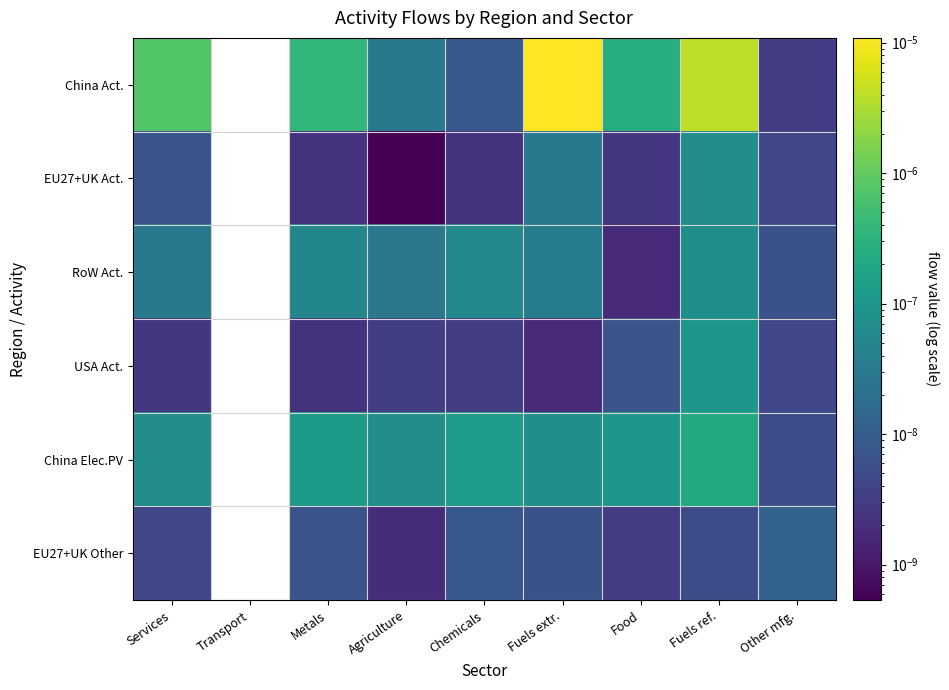

How many EU27+UK Other values are between 0 and 1?

8